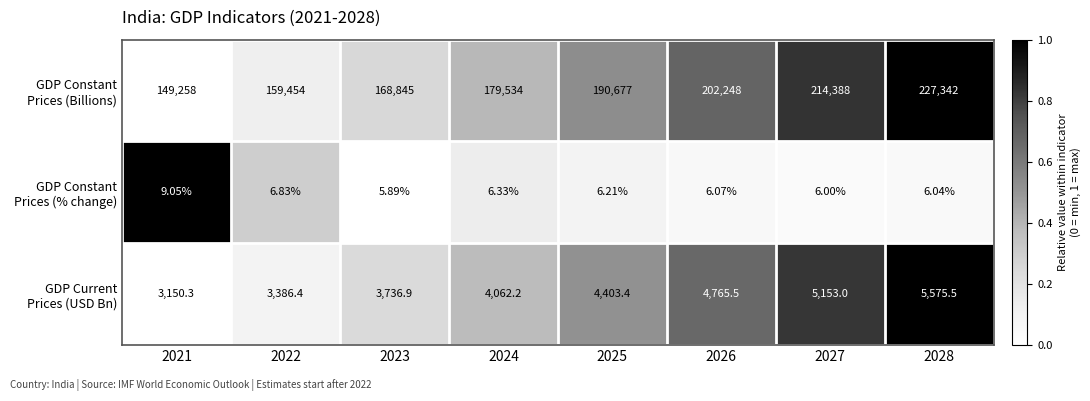

At which category does the chart reach its peak across all series?

2028